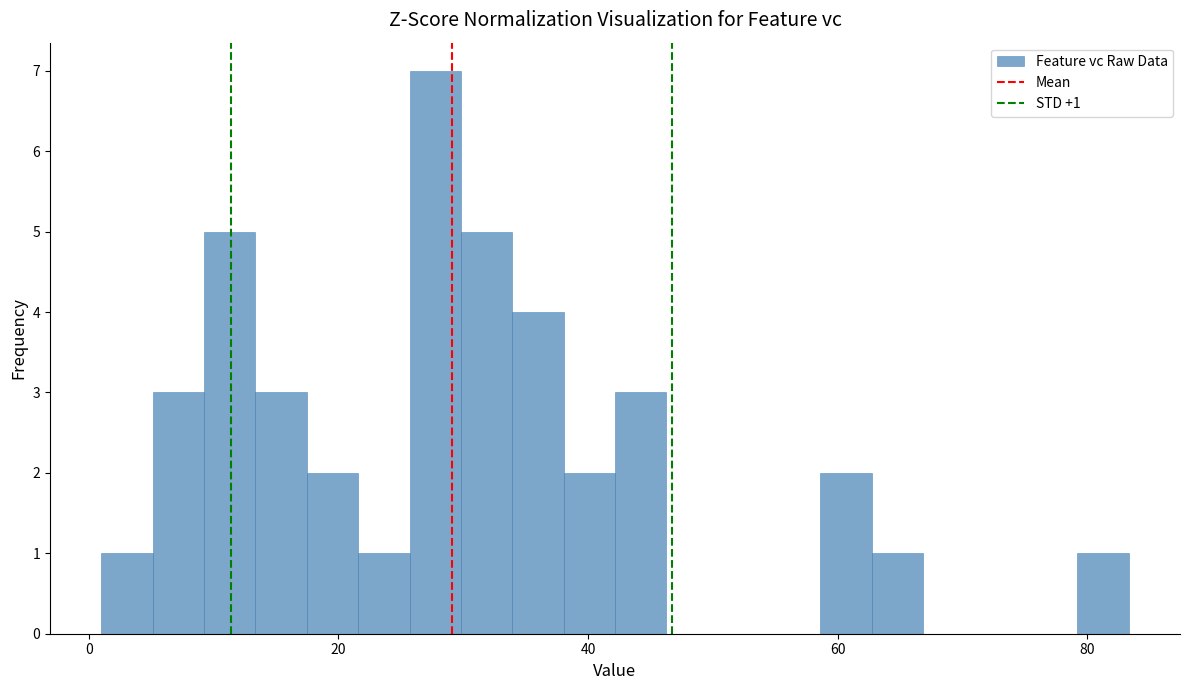

Read against the x-axis, roughly where is the centre of the tallest bar?

28